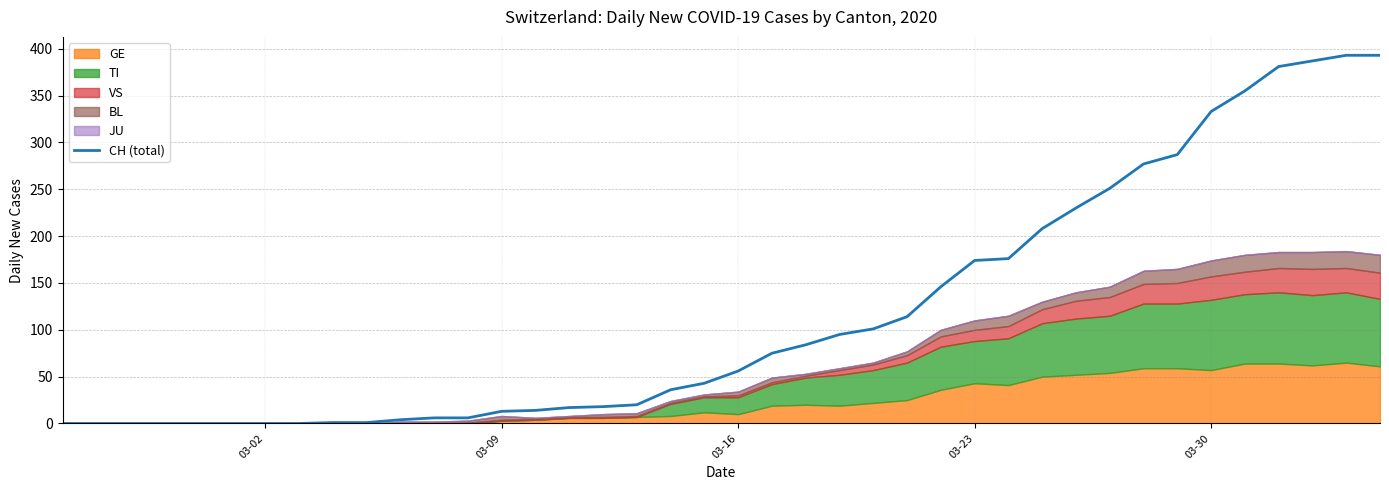

What is the maximum value for CH (total)?

393